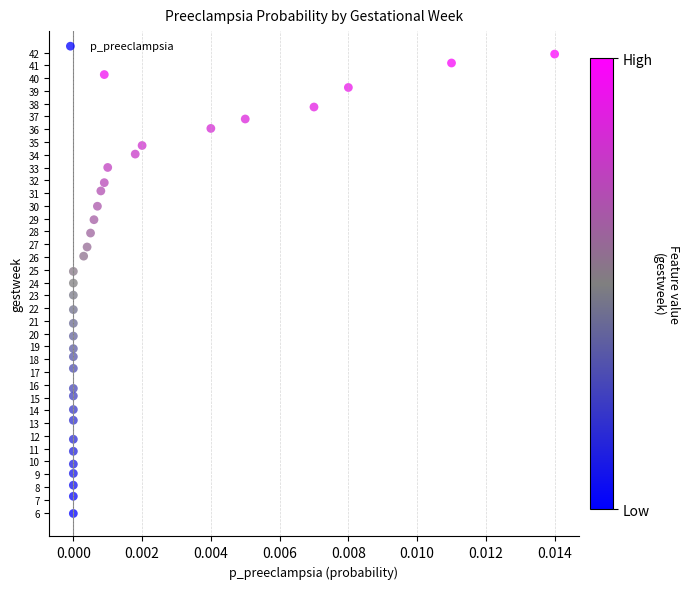

What is the range of Y values (max minus min)?

36.0